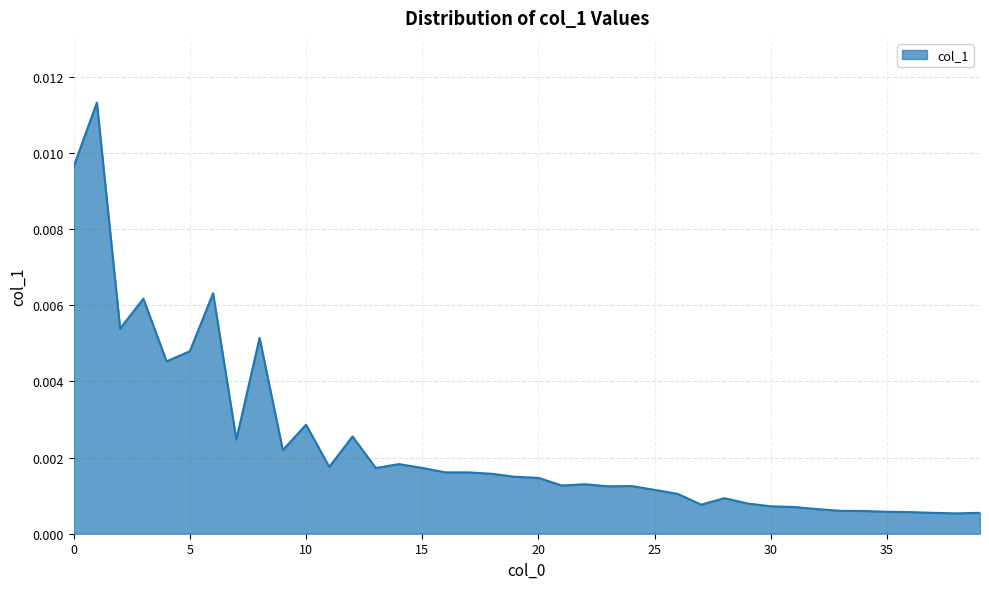

Rank the categories by value from lowest to highest.

38, 37, 39, 36, 35, 34, 33, 32, 31, 30, 27, 29, 28, 26, 25, 23, 24, 21, 22, 20, 19, 18, 17, 16, 13, 15, 11, 14, 9, 7, 12, 10, 4, 5, 8, 2, 3, 6, 0, 1